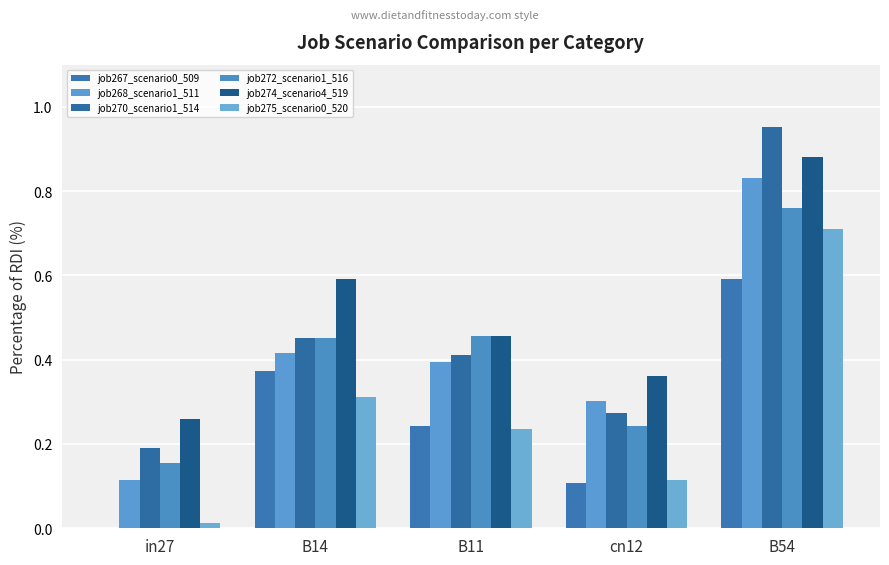

Which series has the widest spread of values?

job270_scenario1_514